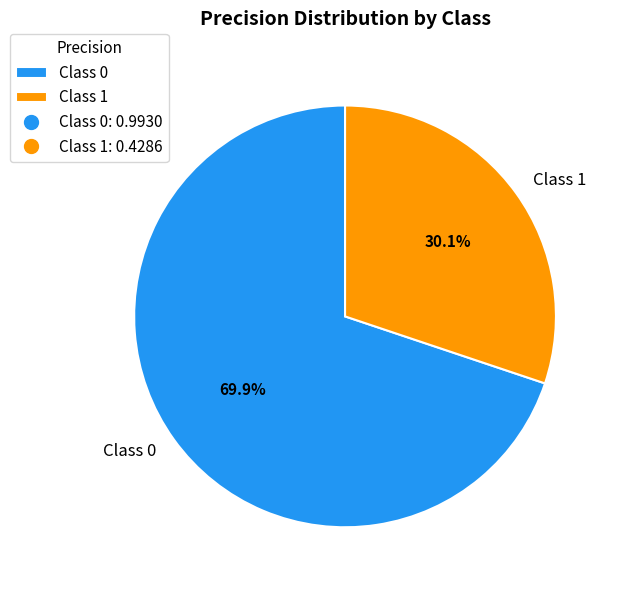

Count the number of slices in the pie.

2